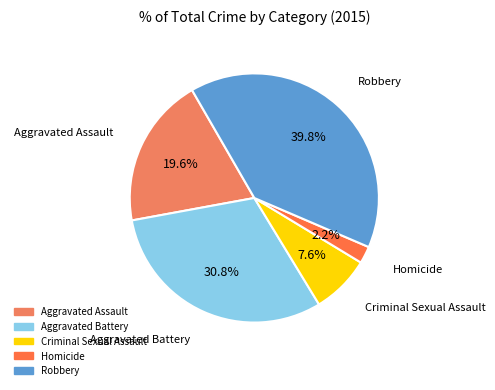

Rank the categories by value from lowest to highest.

Homicide, Criminal Sexual Assault, Aggravated Assault, Aggravated Battery, Robbery